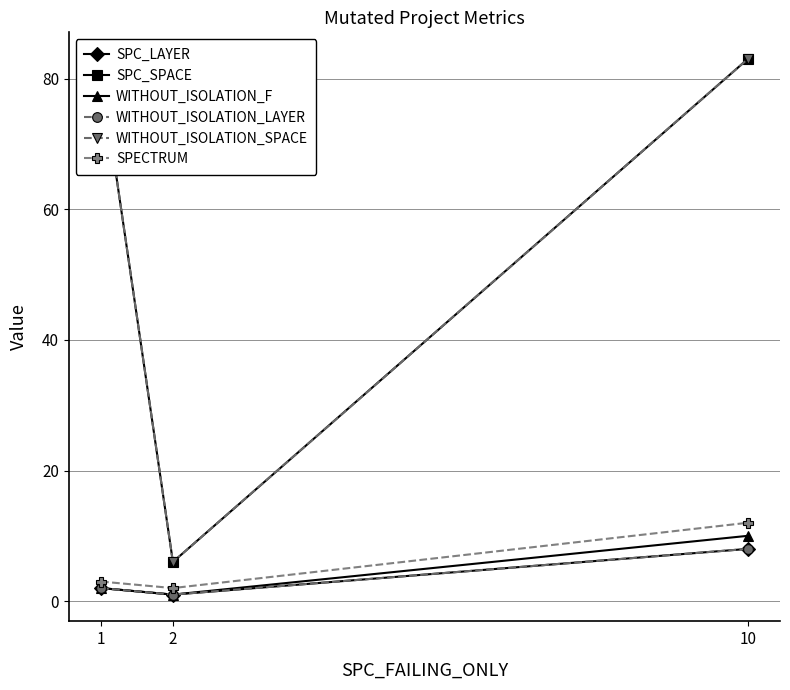

What are all the series names shown in the legend?

SPC_LAYER, SPC_SPACE, WITHOUT_ISOLATION_F, WITHOUT_ISOLATION_LAYER, WITHOUT_ISOLATION_SPACE, SPECTRUM